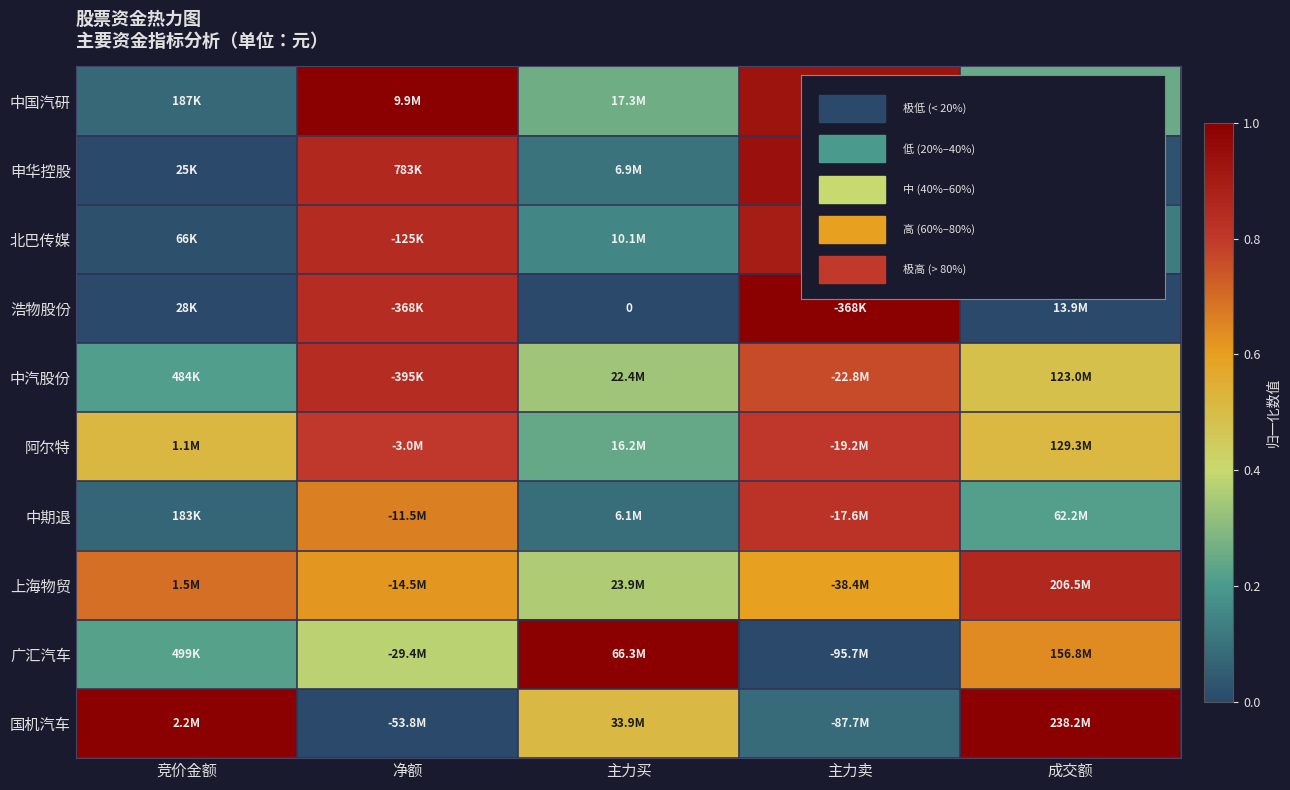

Is the value of 国机汽车 at 竞价金额 greater than the value of 浩物股份 at 净额?

Yes